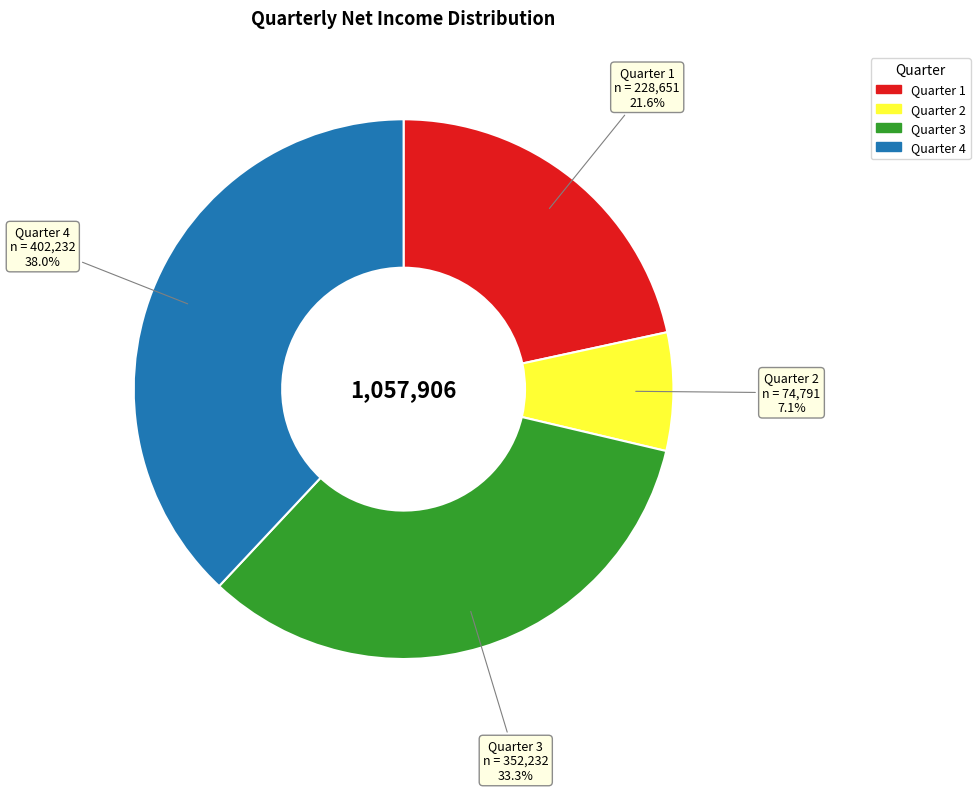

Does any single category account for the majority?

No